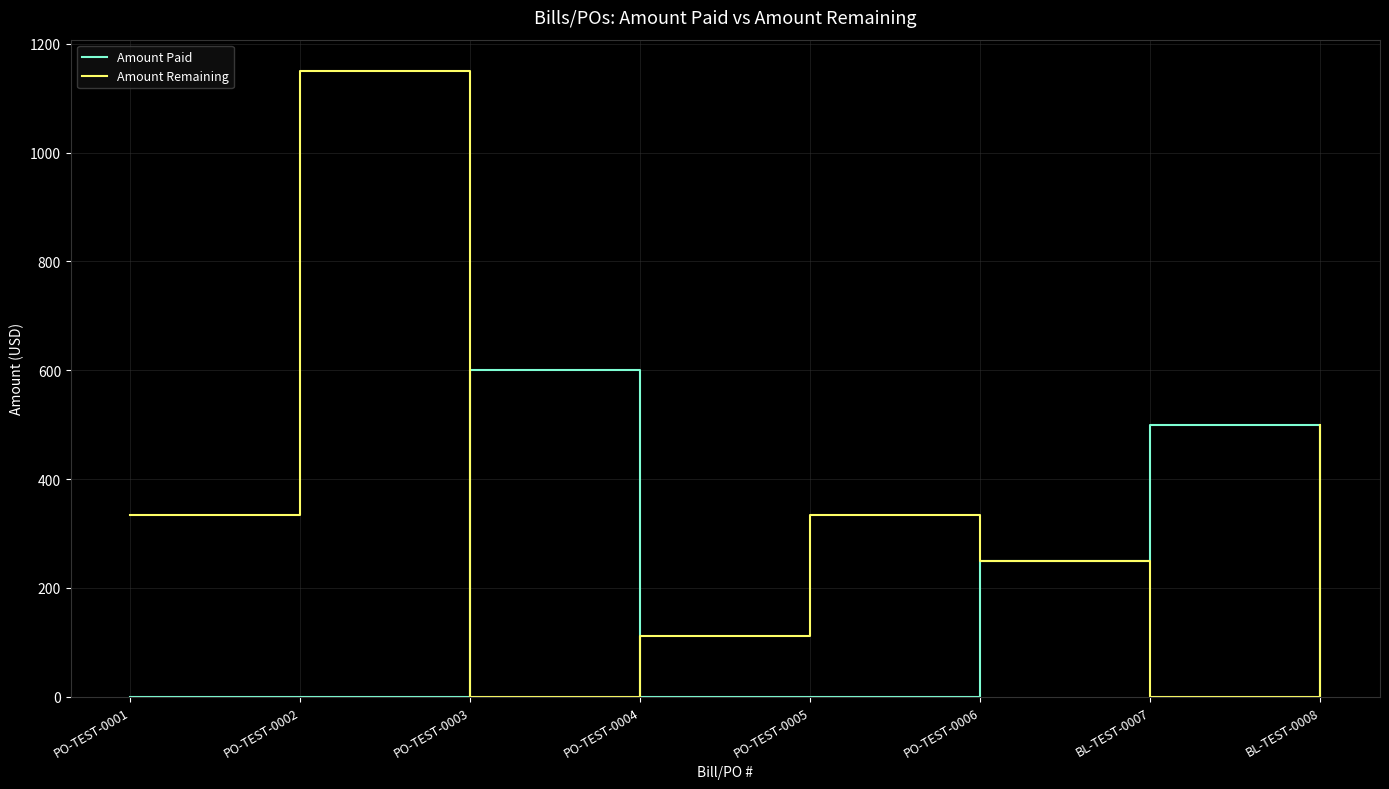

What is the spread (max minus min) of values at PO-TEST-0005?

333